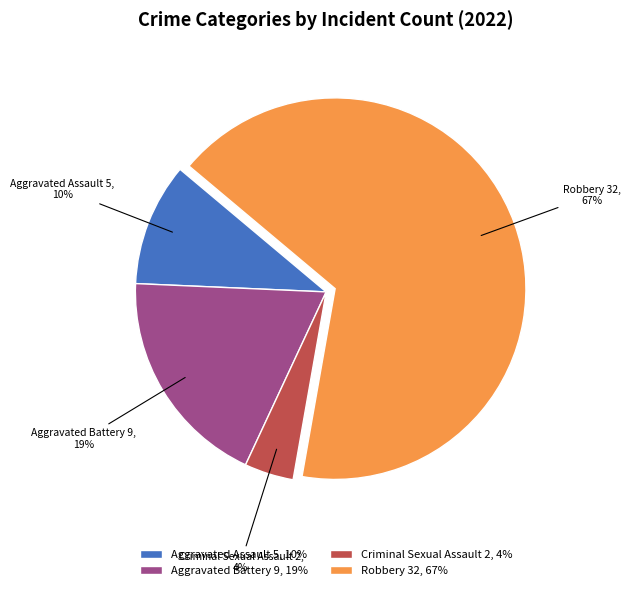

Is there any slice that represents more than half of the pie?

Yes